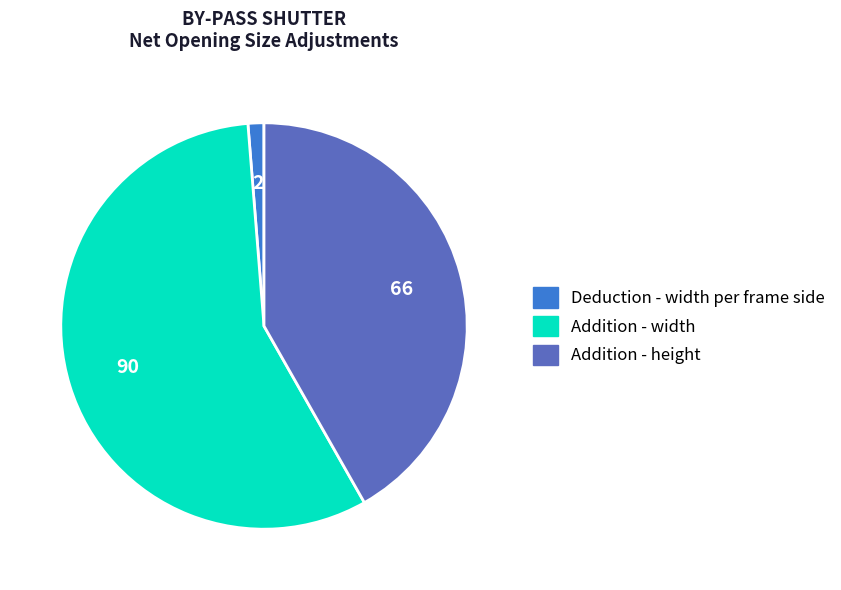

Does any single category account for the majority?

Yes